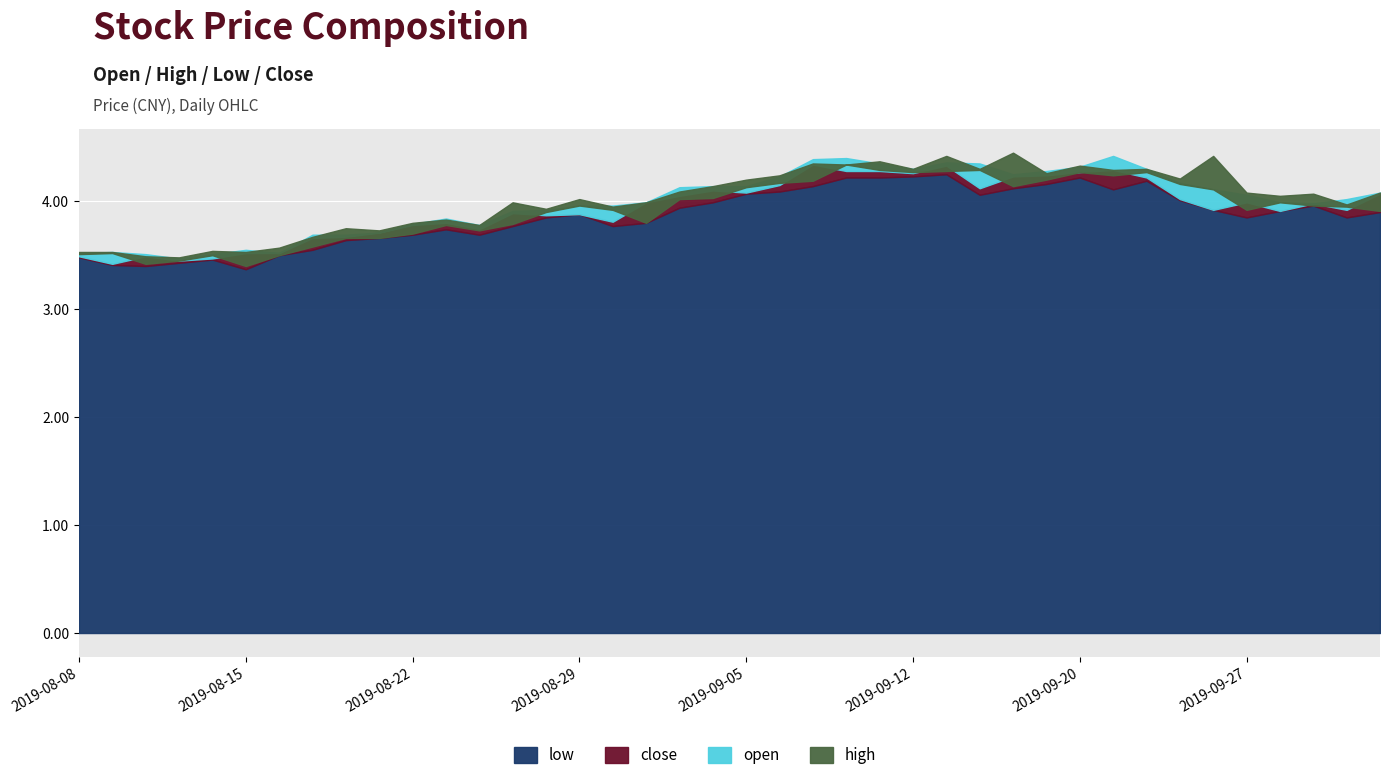

True or false: low and close intersect in this chart.

False